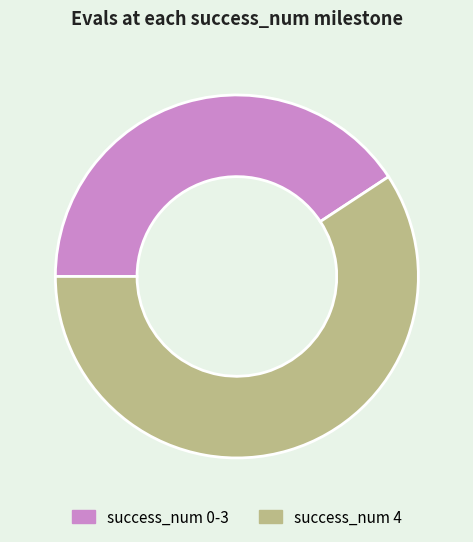

Which category accounts for the majority?

success_num 4